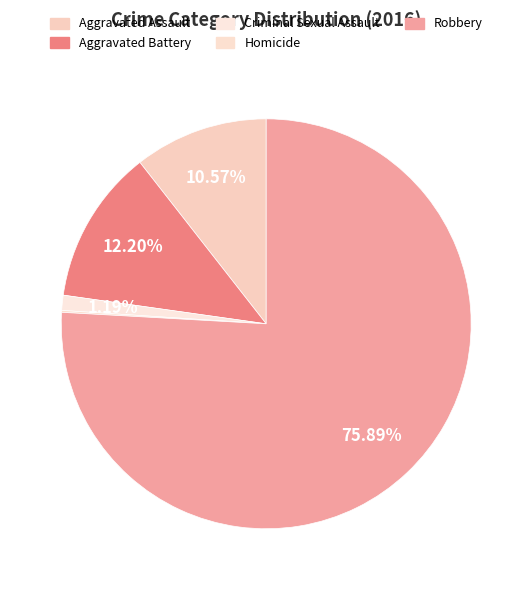

What percentage is the Criminal Sexual Assault slice, to the nearest percent?

1%